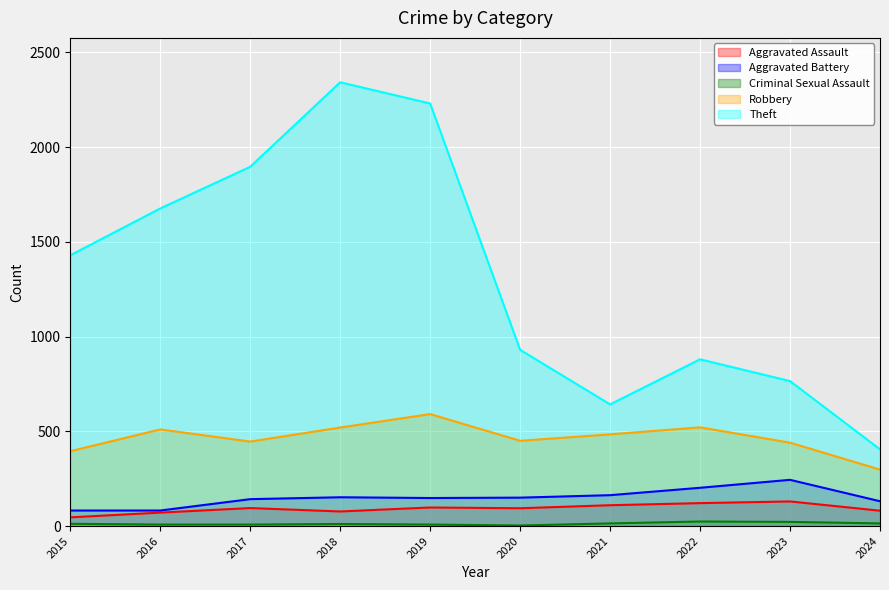

Where is Theft nearest to the value 1373?

2015